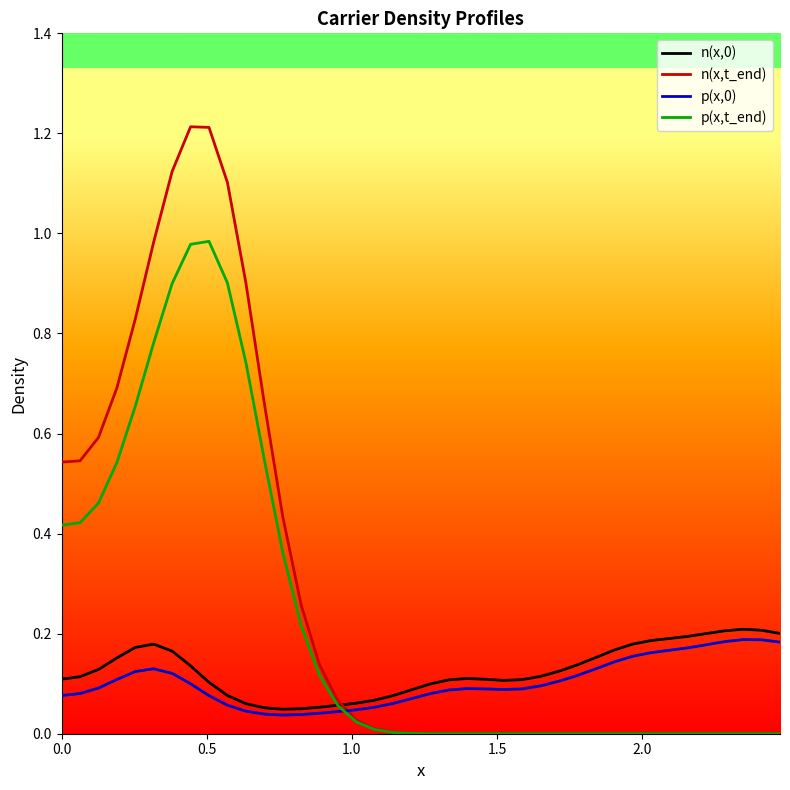

Which series has the widest spread of values?

n(x,t_end)